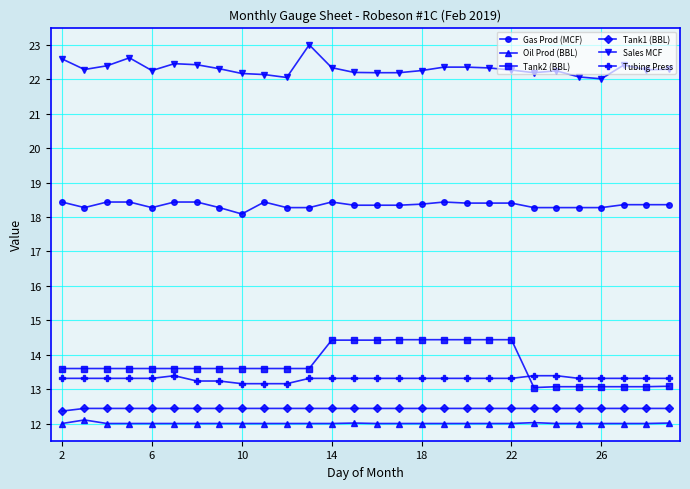

True or false: Tubing Press and Tank1 (BBL) intersect in this chart.

False